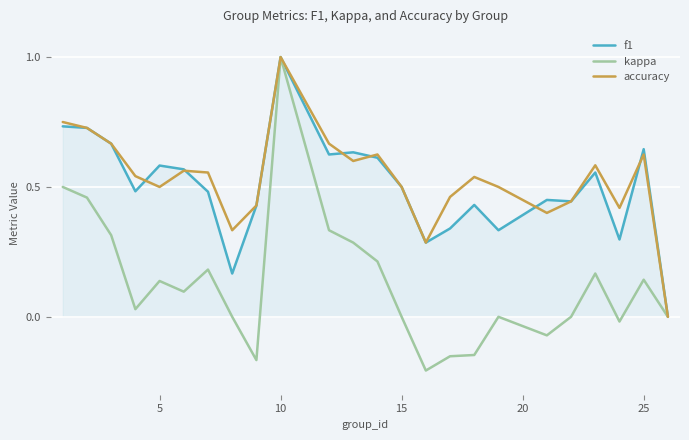

Which series has the largest range (max minus min)?

kappa